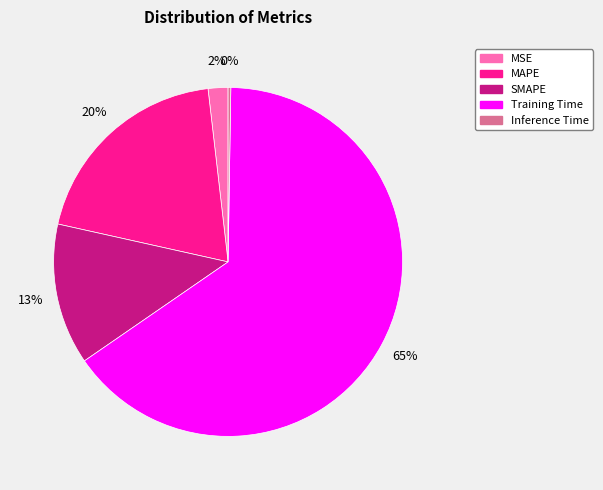

To the nearest percent, what percentage of the pie is SMAPE?

13%